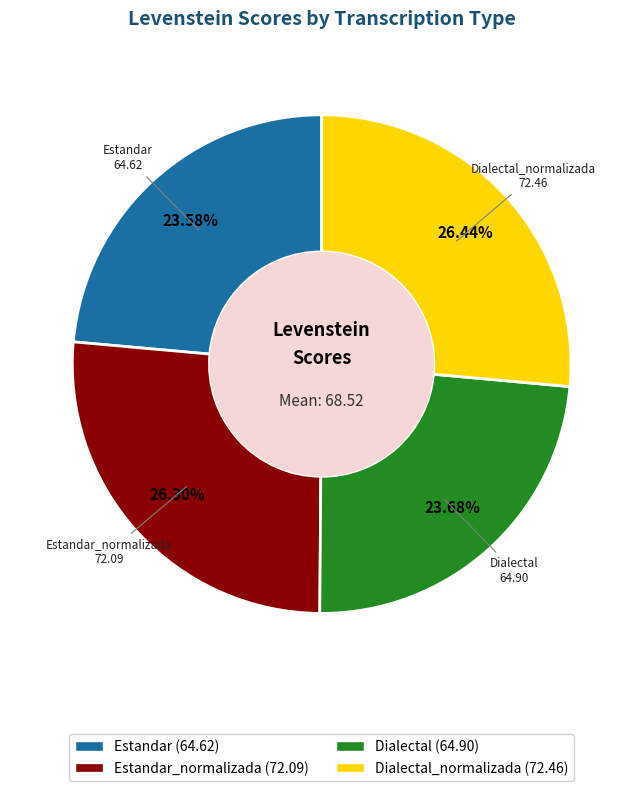

Which has a higher value, Dialectal (64.90) or Estandar_normalizada (72.09)?

Estandar_normalizada (72.09)